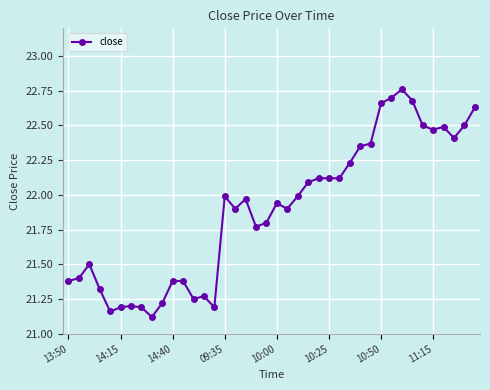

What is the difference between the maximum and minimum values?

1.6